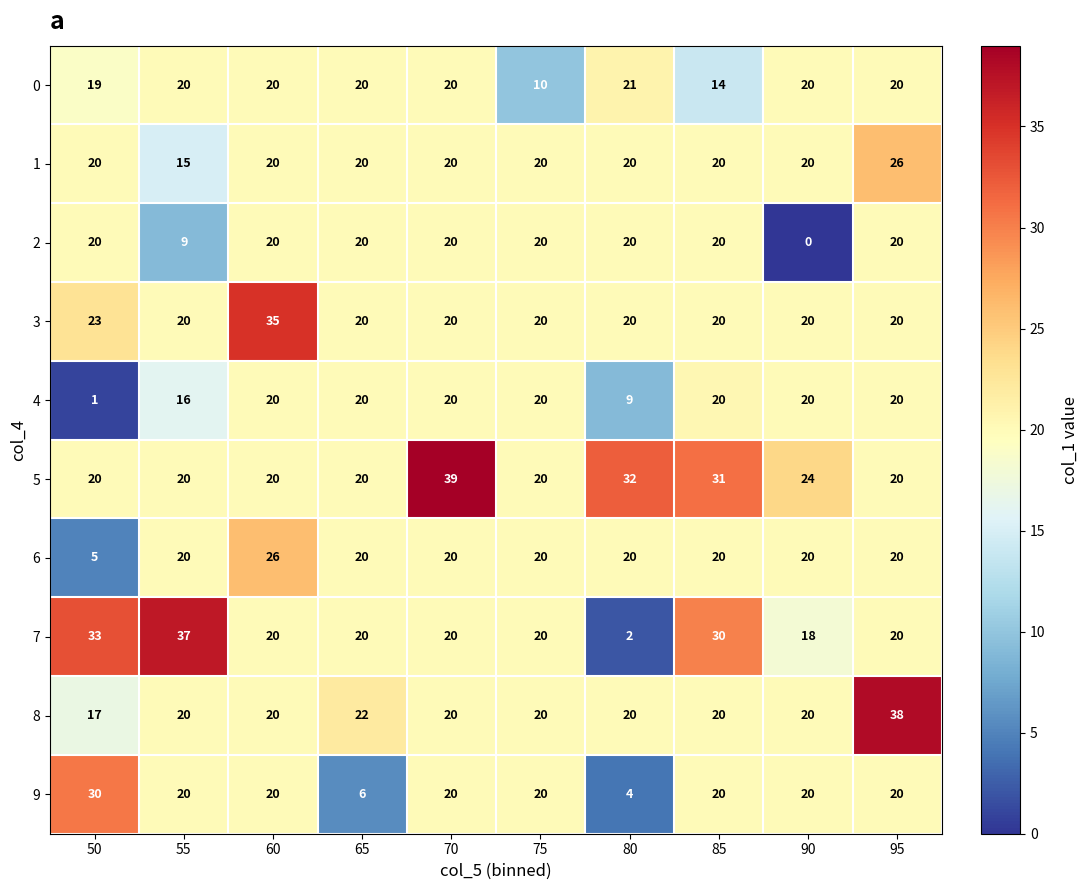

Which series has the largest total across all categories?

5